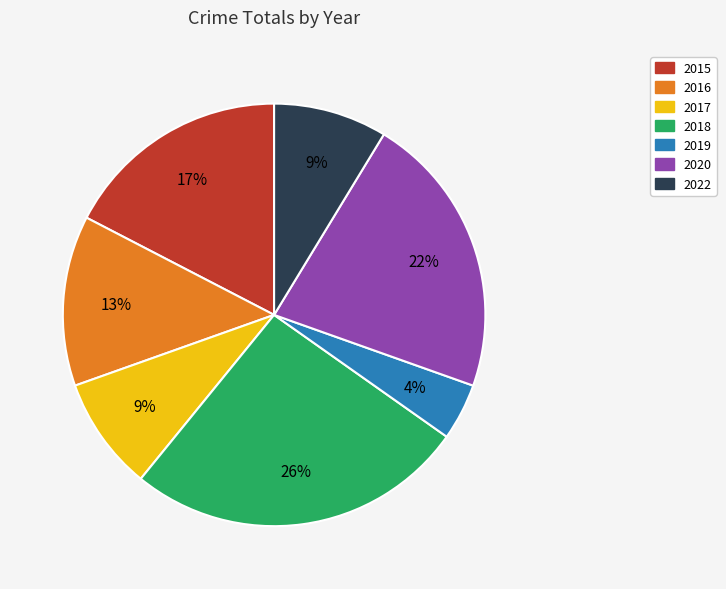

How many slices are in this pie chart?

7